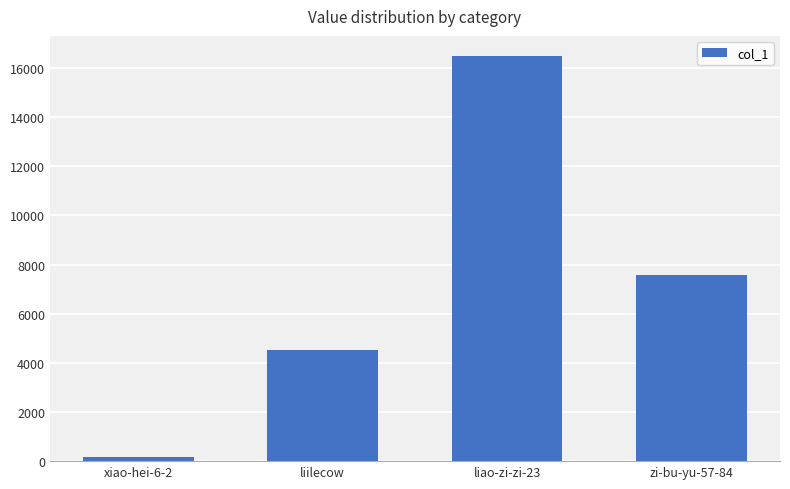

Are the bars horizontal?

No